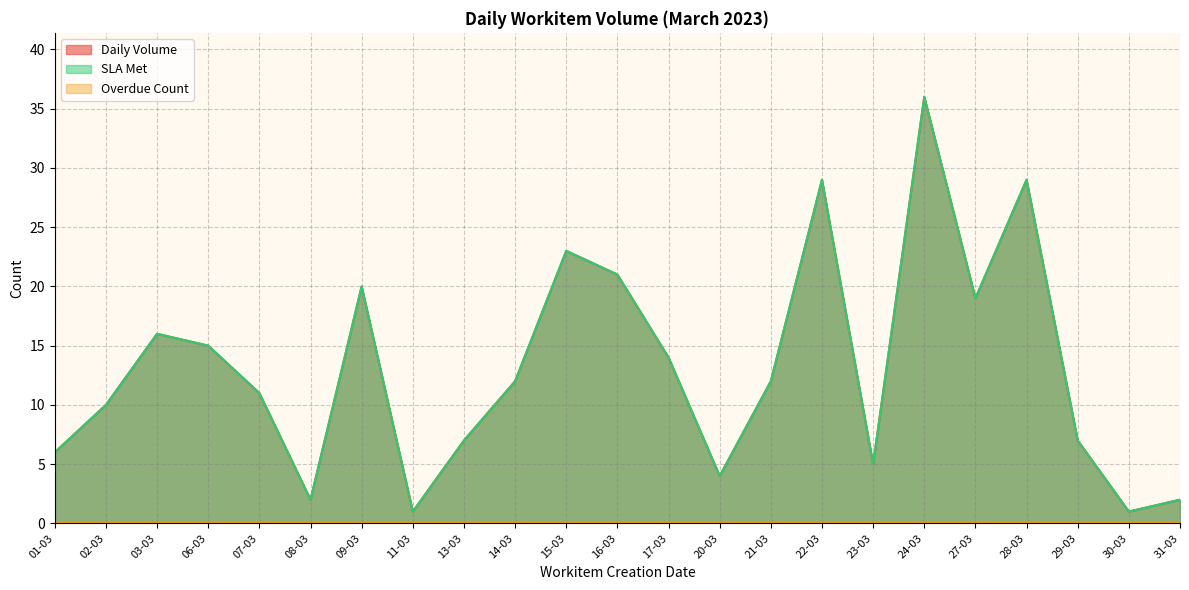

At which label is Daily Volume closest to 18?

27-03